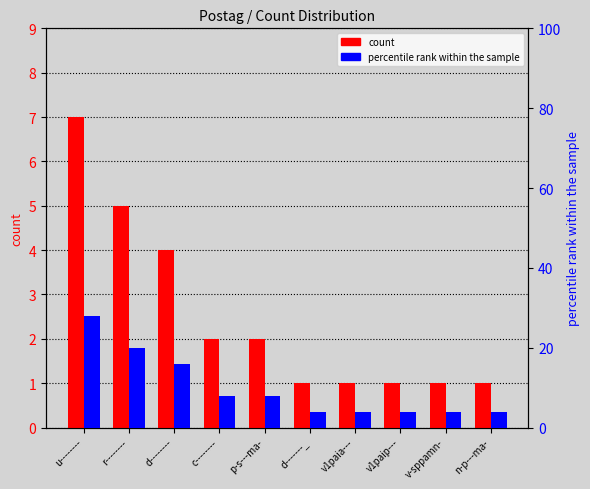

The value of percentile rank within the sample at u-------- is 28. True or false?

True